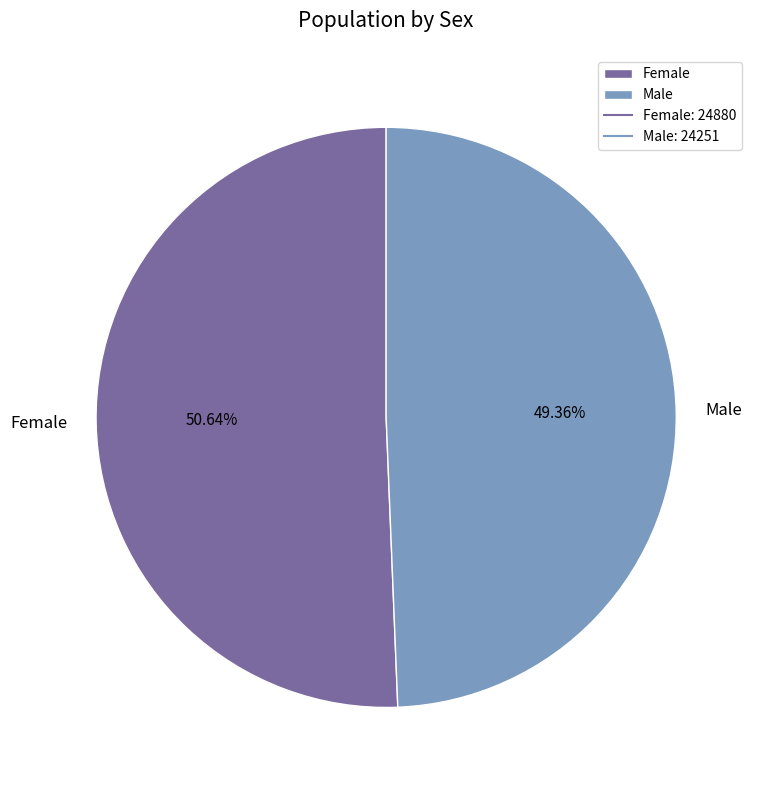

To the nearest percent, what is the difference between the Male and Female slice percentages?

1%